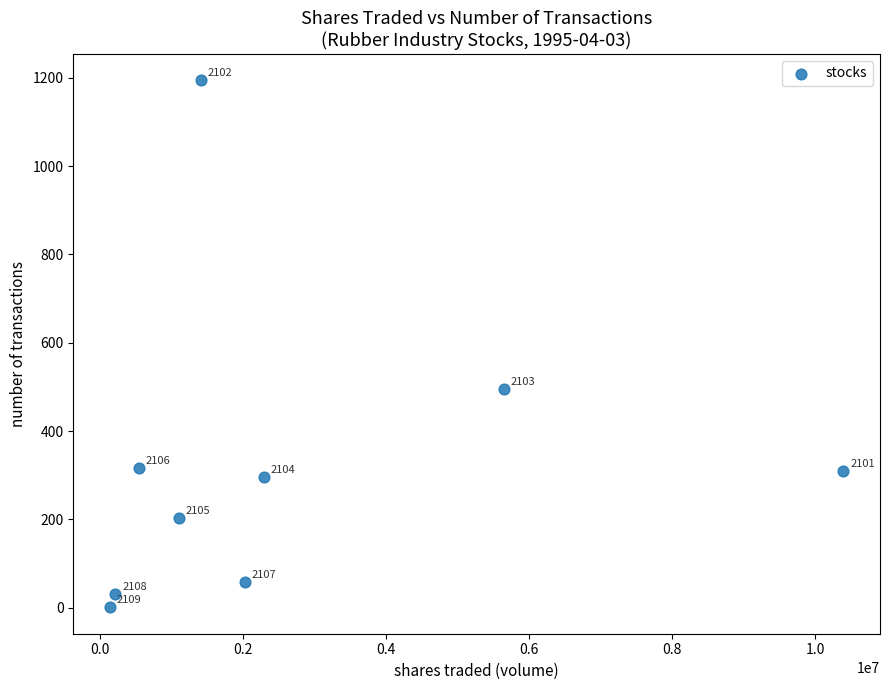

What Y value in the scatter plot is closest to 597?

496